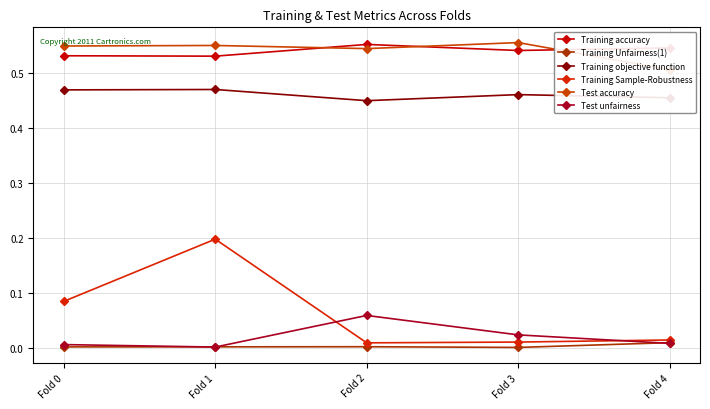

Between which two adjacent categories do Training accuracy and Test accuracy first intersect?

Fold 1 and Fold 2